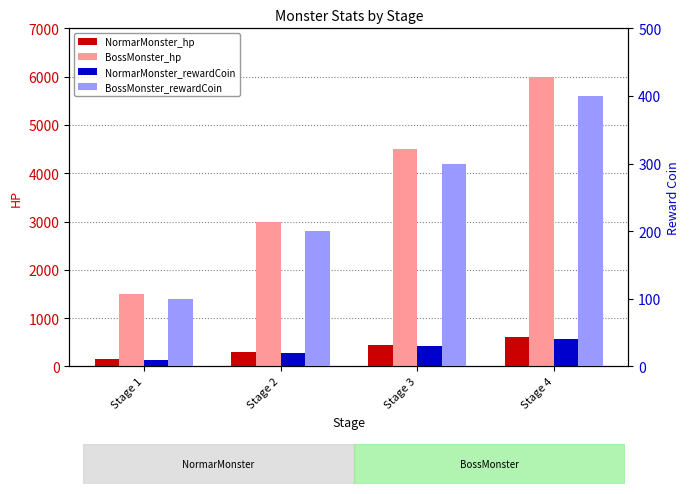

What is the difference between the maximum and minimum values in the NormarMonster_rewardCoin series?

30